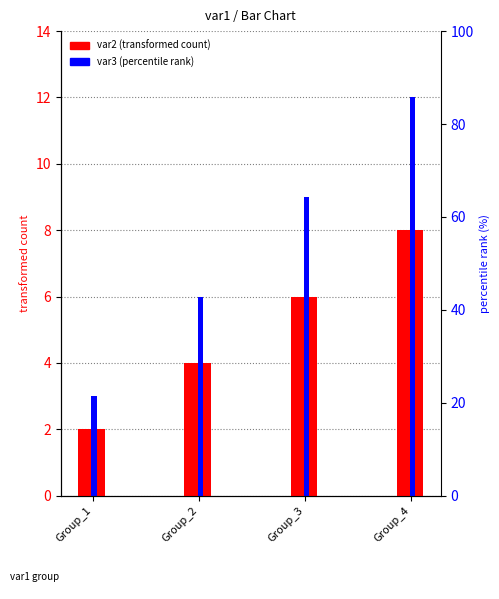

Is the value of var2 at Group_2 greater than the value of var3 at Group_2?

No